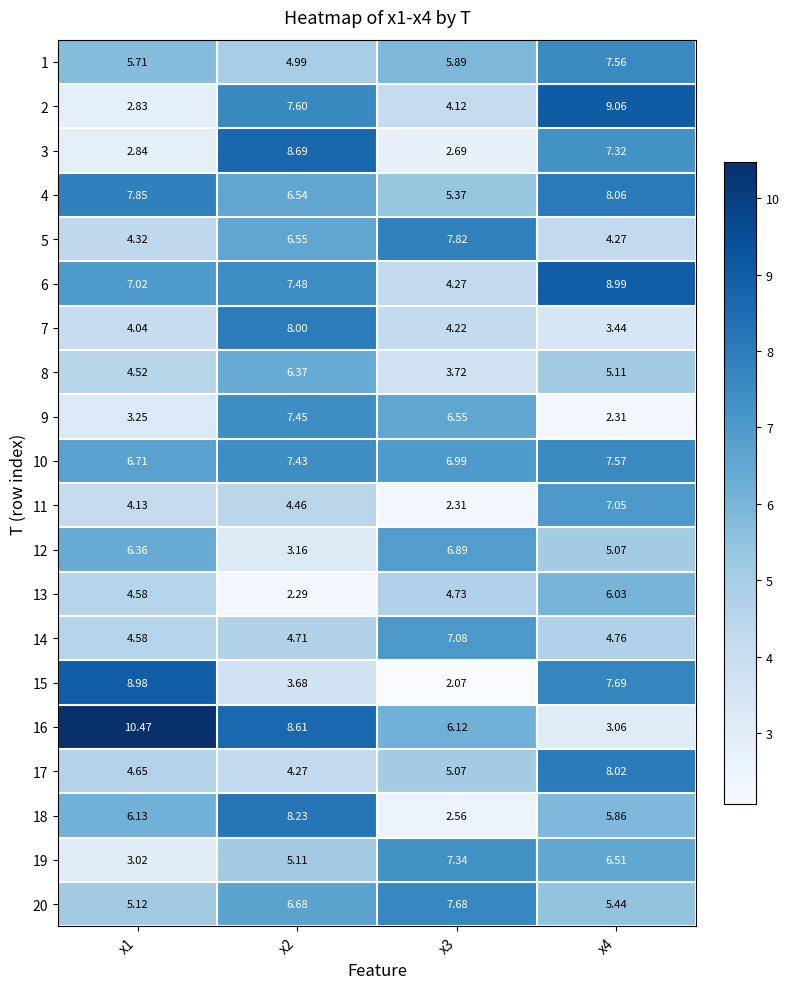

Is the value of 1 at x4 greater than the value of 3 at x4?

Yes